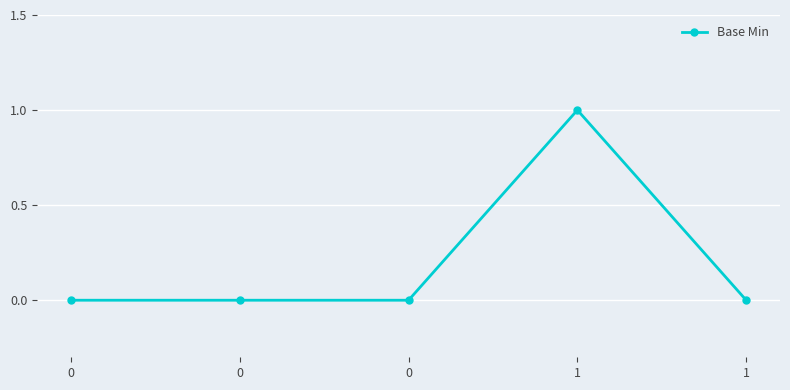

Count the number of data series in this chart.

1